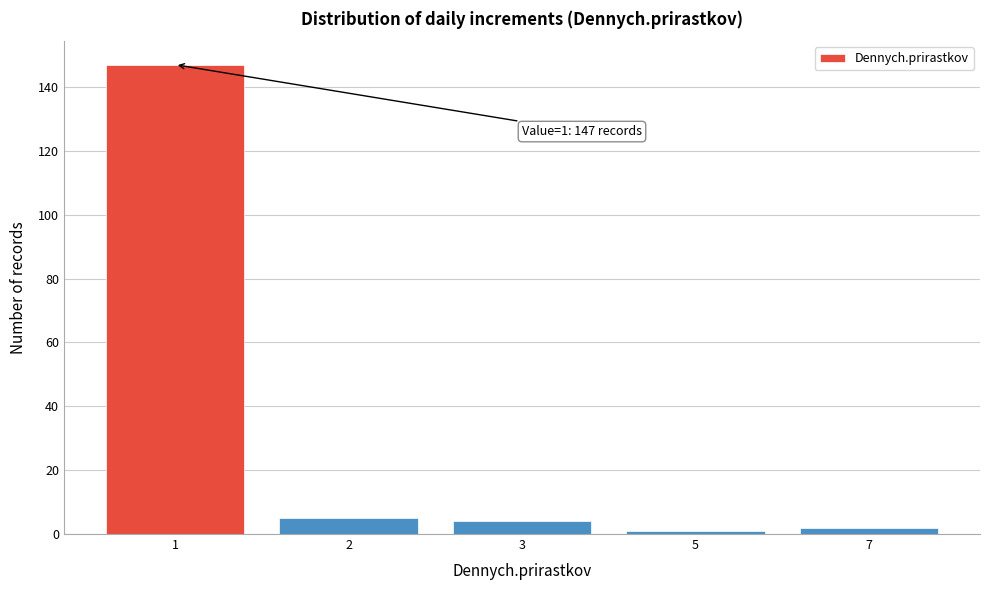

Reading left to right, list all the values displayed in this chart.

147	5	4	1	2